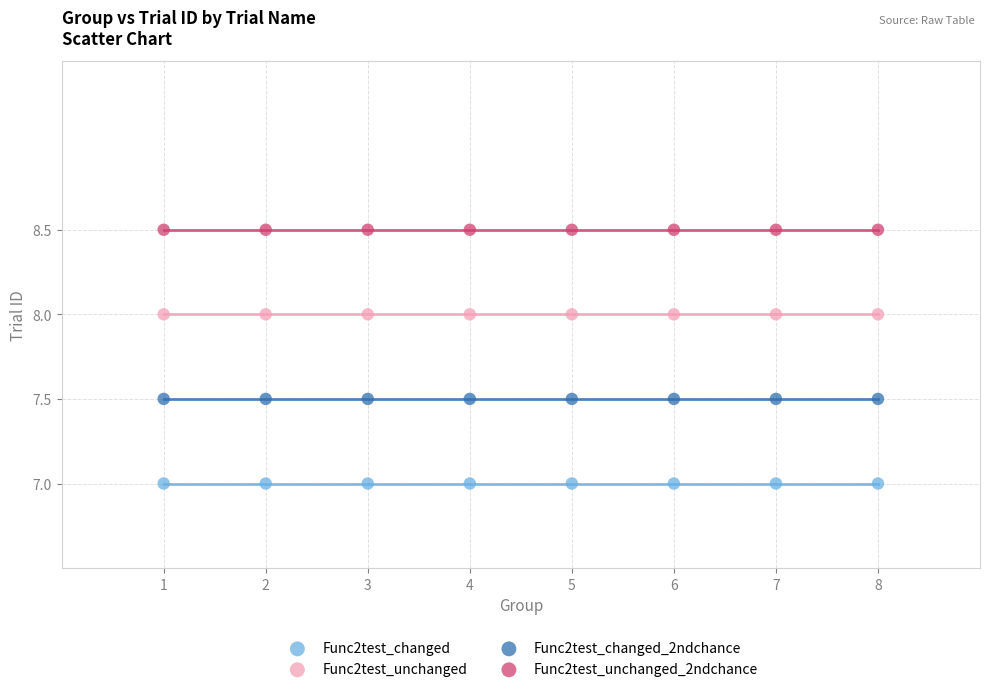

What are all the series names shown in the legend?

Func2test_changed, Func2test_unchanged, Func2test_changed_2ndchance, Func2test_unchanged_2ndchance